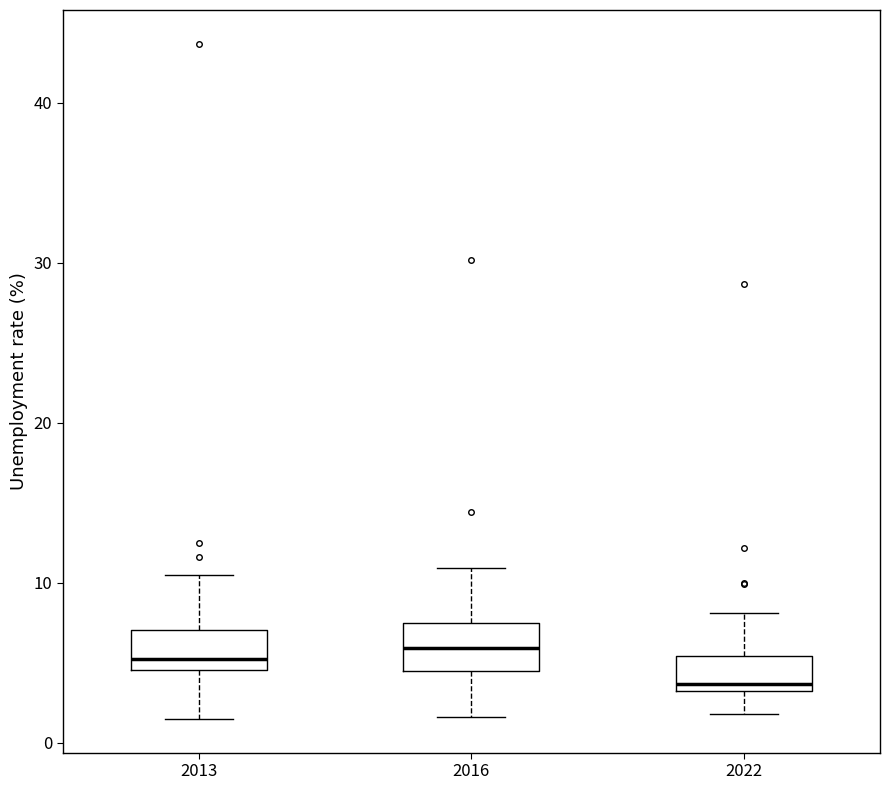

Where does the median line of the box at x = 2022 sit on the y-axis? The values are not printed on the chart, so give them approximately, as read against the axis.

4